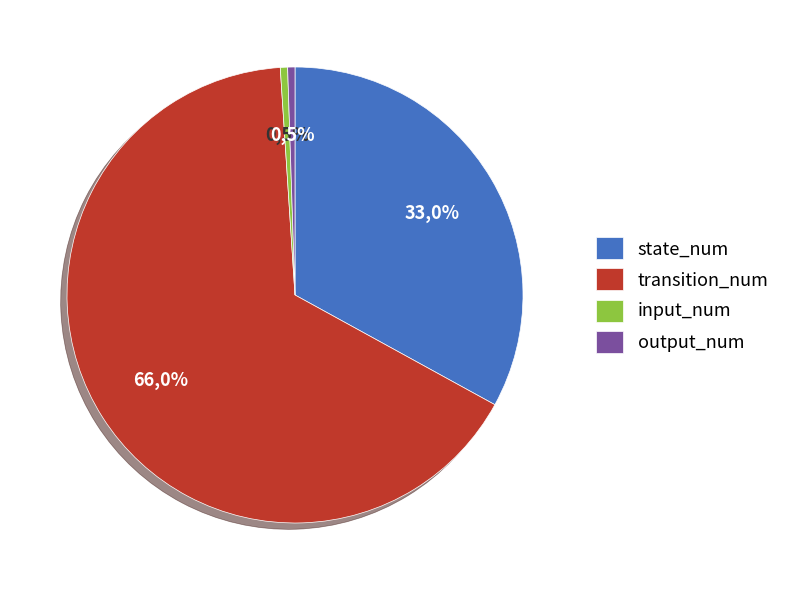

What percentage do state_num and input_num together represent?

33.5%